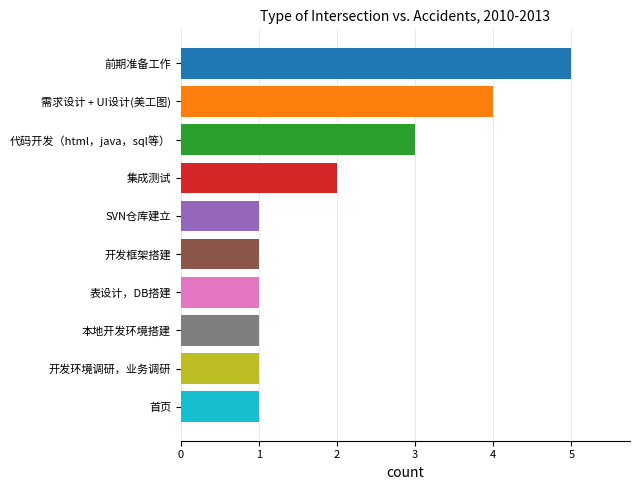

How many categories are shown in the chart?

10